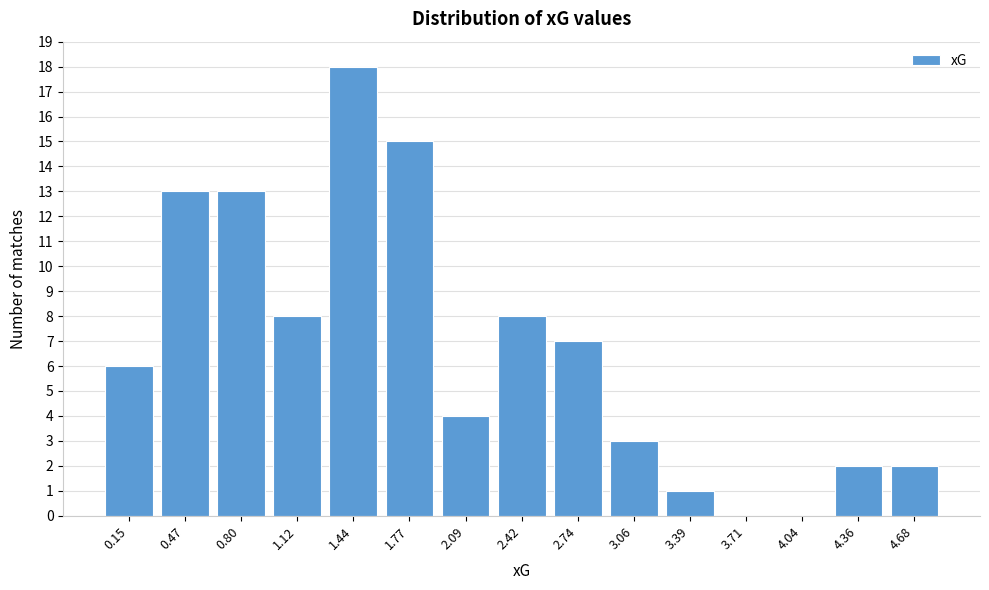

Reading right to left, what are all the values shown in this chart?

4.68=2	4.36=2	4.04=0	3.71=0	3.39=1	3.06=3	2.74=7	2.42=8	2.09=4	1.77=15	1.44=18	1.12=8	0.80=13	0.47=13	0.15=6